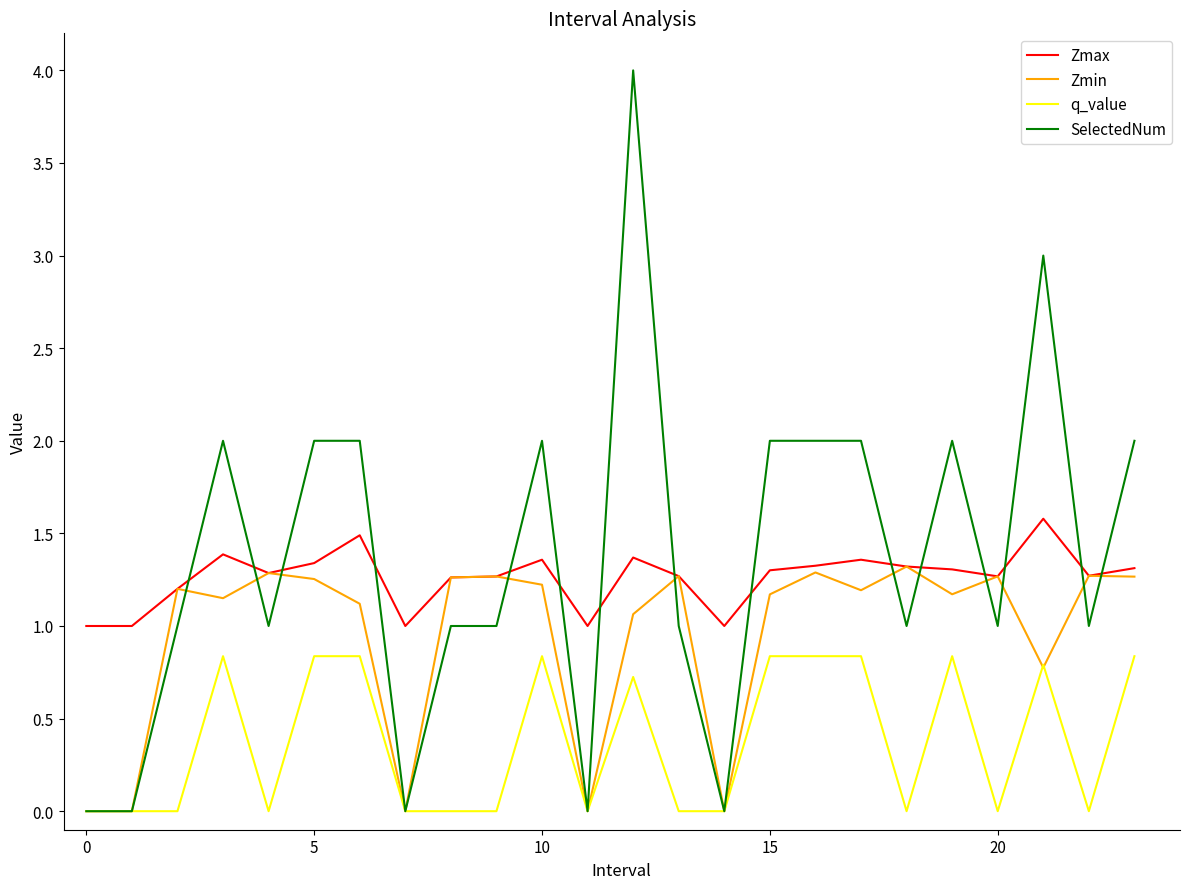

What is the minimum value for Zmax?

1.0